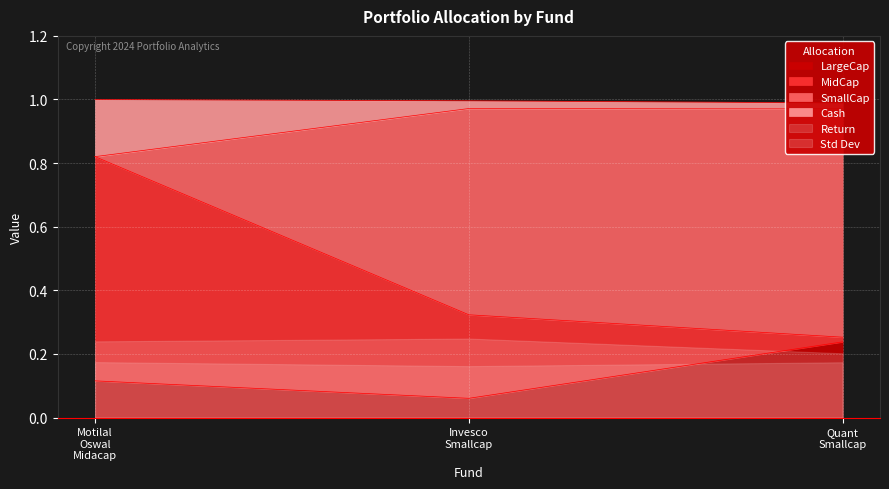

List the labels in order of LargeCap value, largest first.

Quant
Smallcap, Motilal
Oswal
Midacap, Invesco
Smallcap